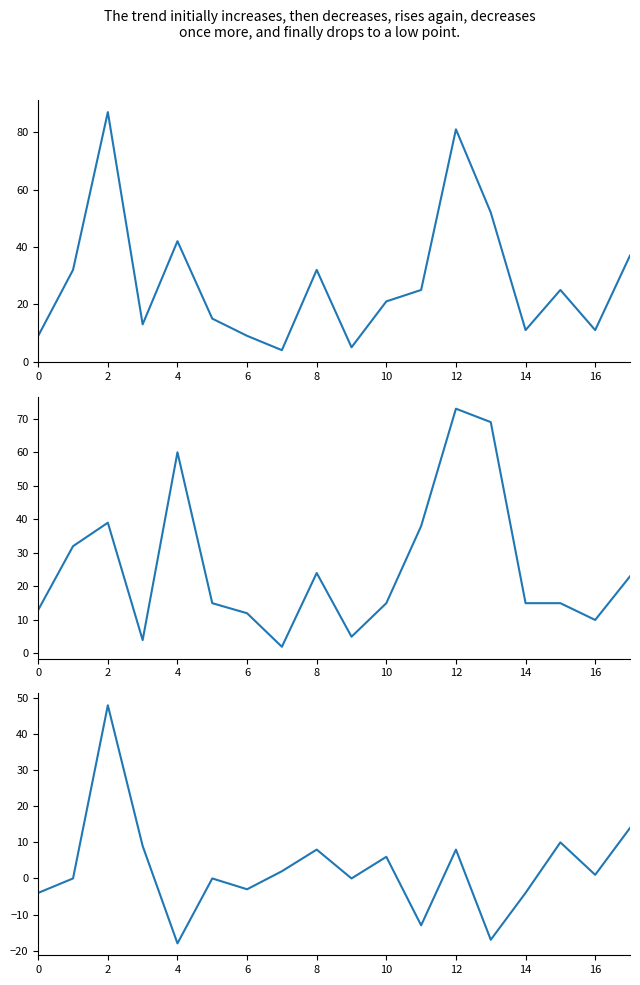

What is the average value of the favorites series?

26